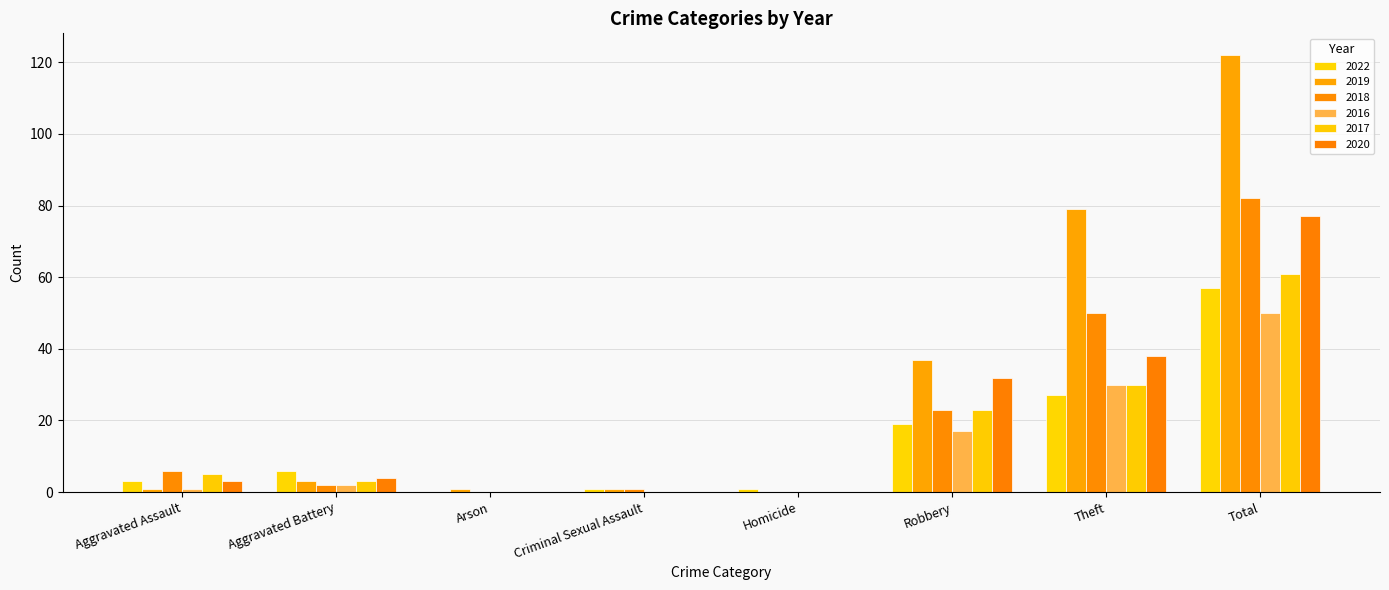

What position from the left is Theft?

7